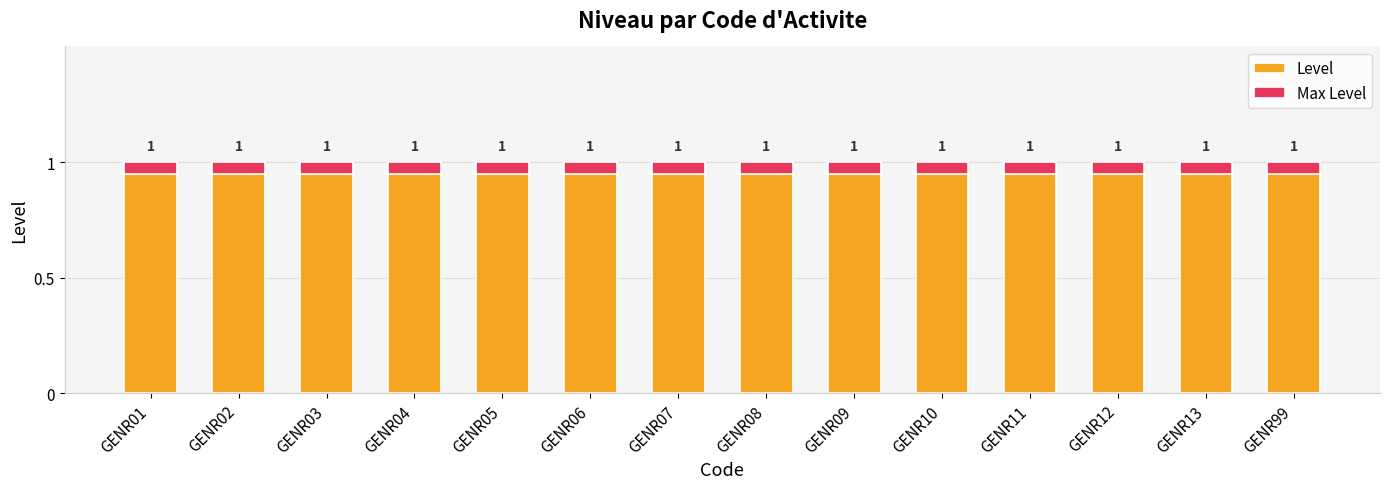

At GENR01, list the series in order from smallest to largest.

Max Level, Level